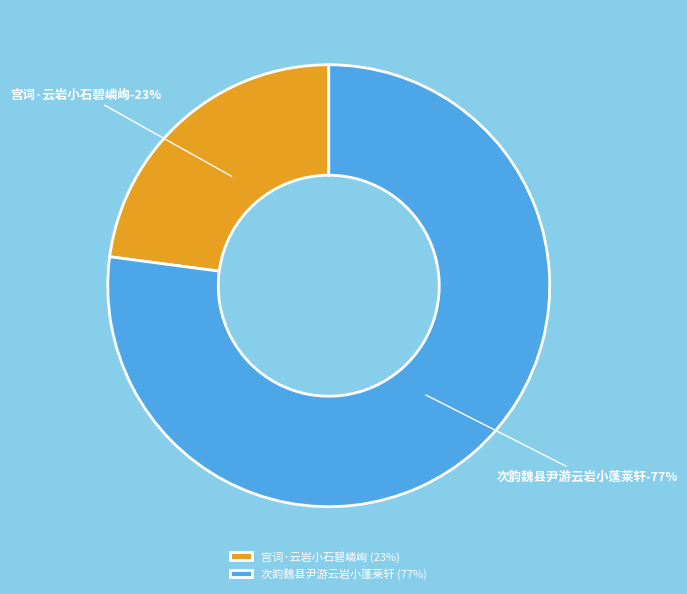

What is the smallest slice in the pie chart?

宫词·云岩小石碧嶙峋